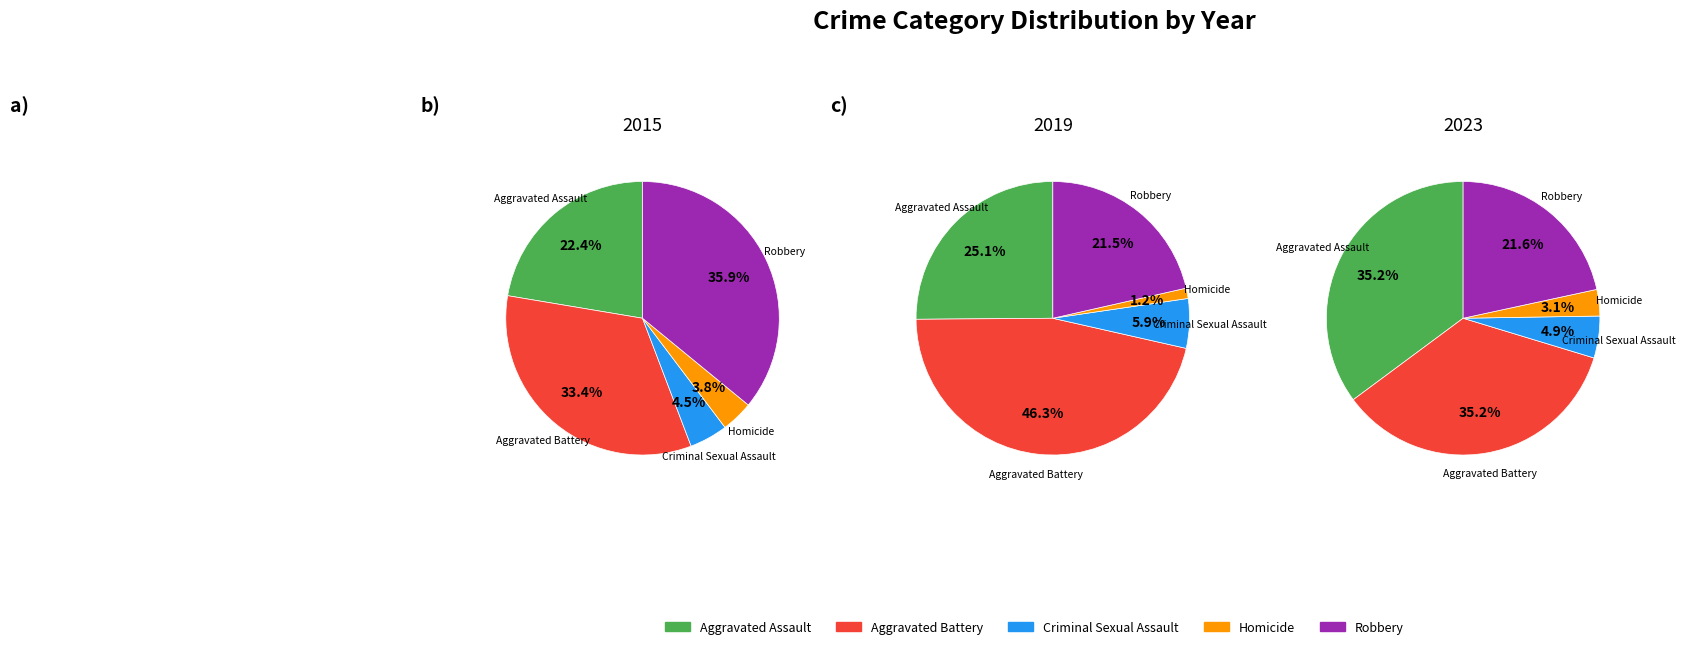

True or false: Robbery accounts for 7% of the total.

False